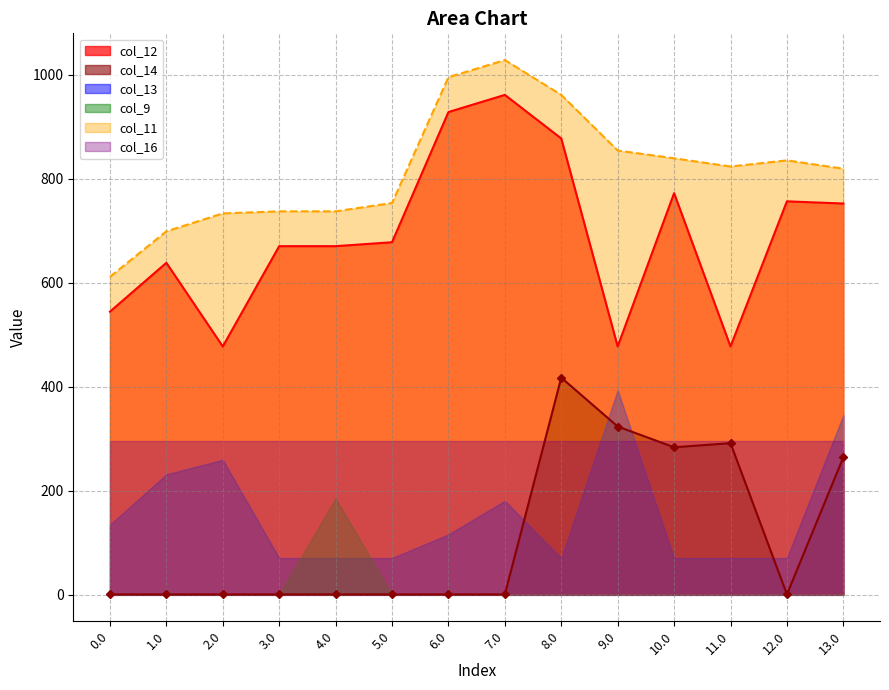

What is the average value of the col_12 series?

691.5